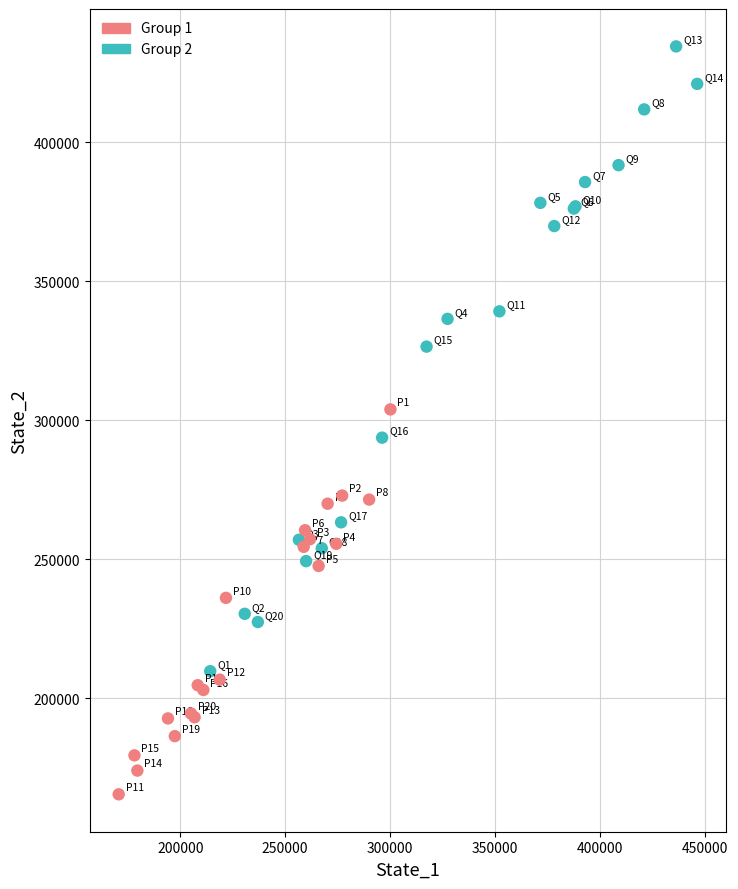

Which series contains the lowest Y value?

Group 1